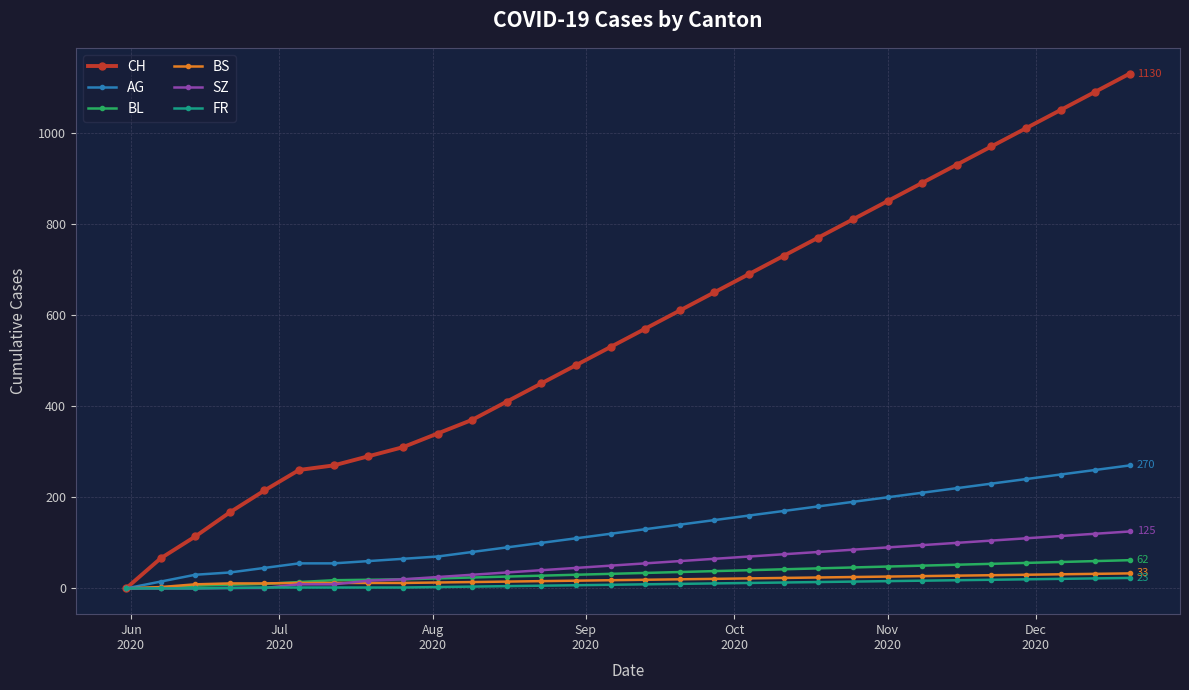

Which series has the widest spread of values?

CH